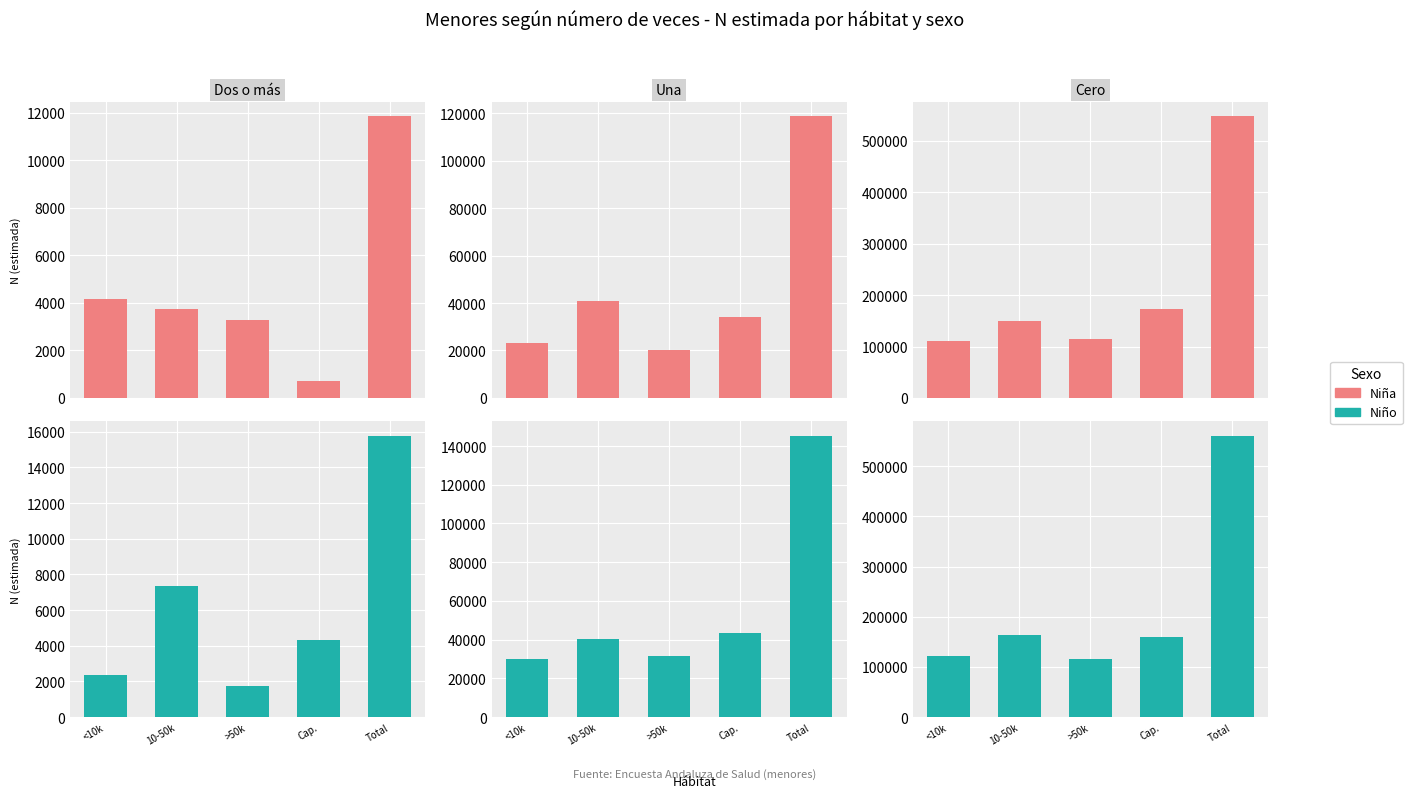

List the series in order of their overall mean, highest first.

Niño, Niña